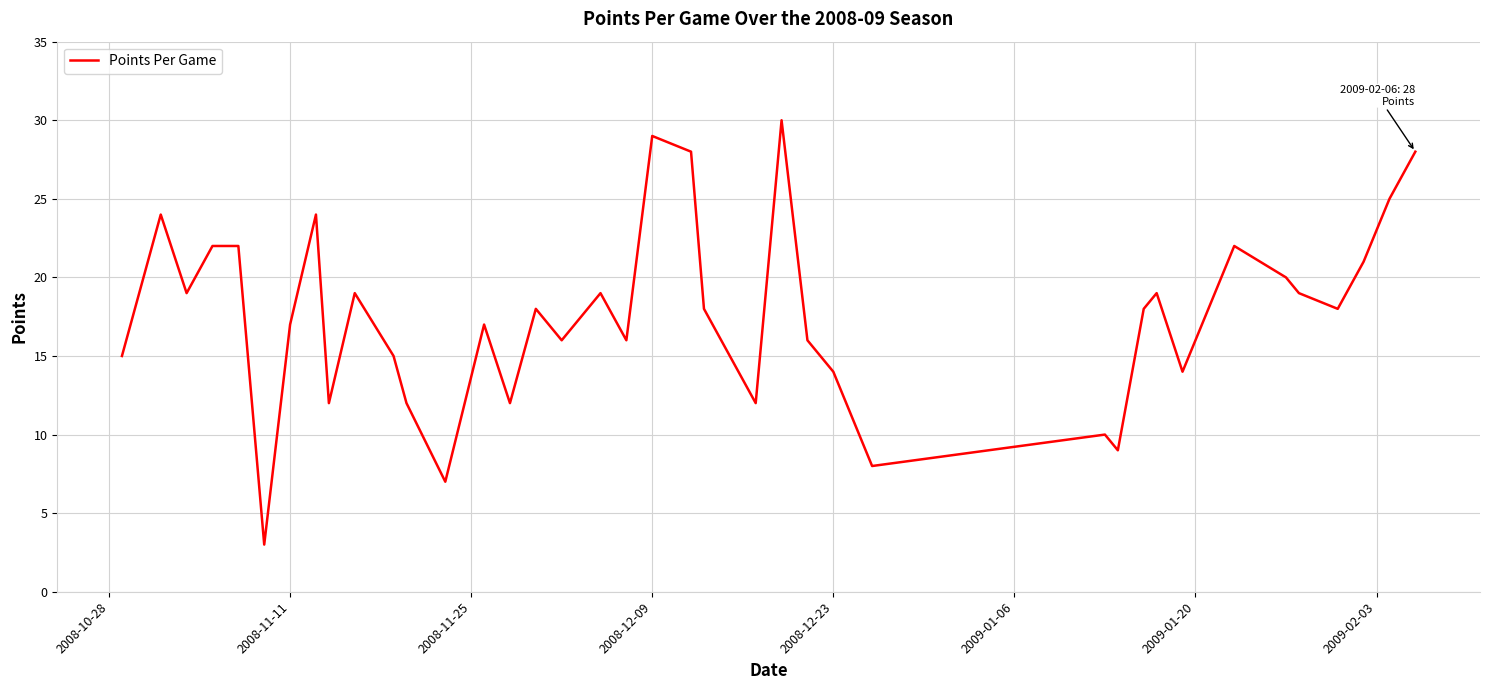

What is the difference between the maximum and minimum values?

27